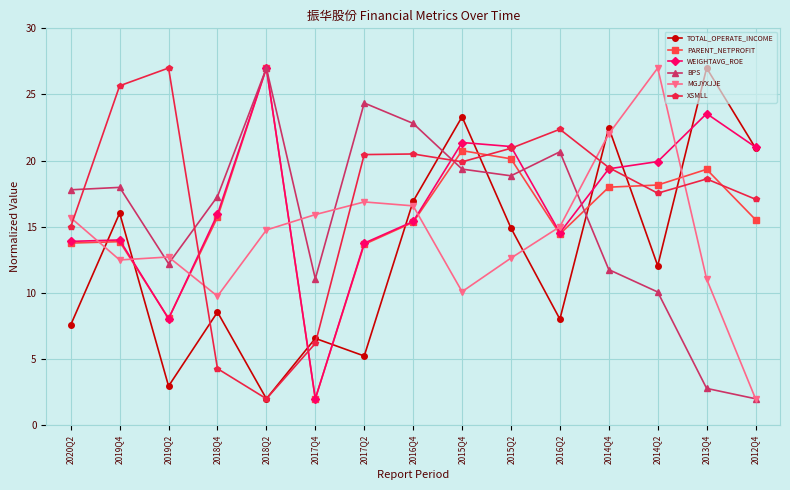

How many interior local valleys does the XSMLL series have?

3